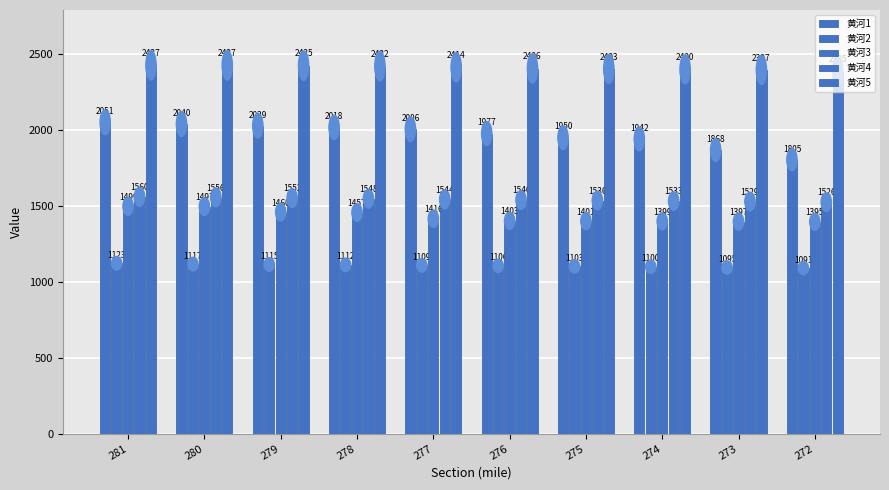

Where does the 黄河1 series first go above 2006?

281